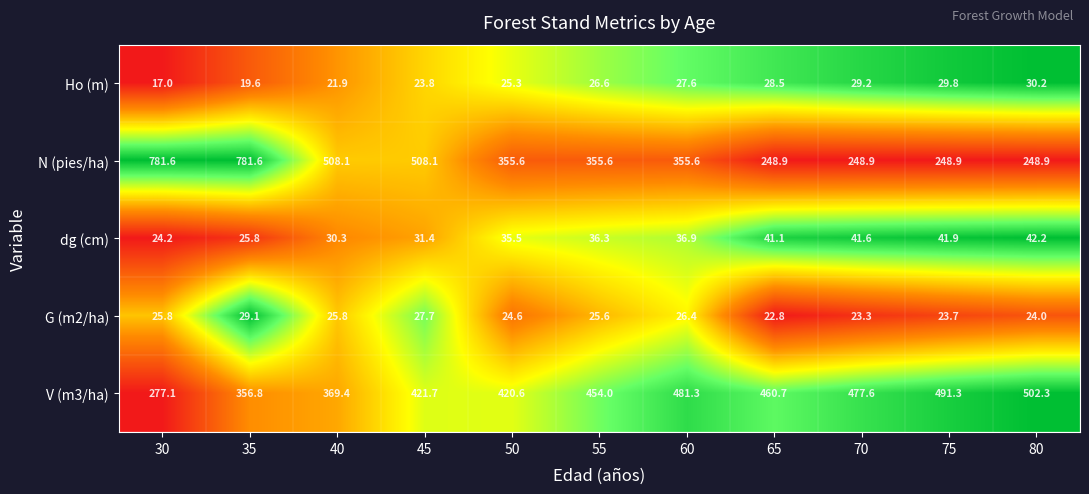

Rank the series by their maximum value, from highest to lowest.

N (pies/ha), V (m3/ha), dg (cm), Ho (m), G (m2/ha)